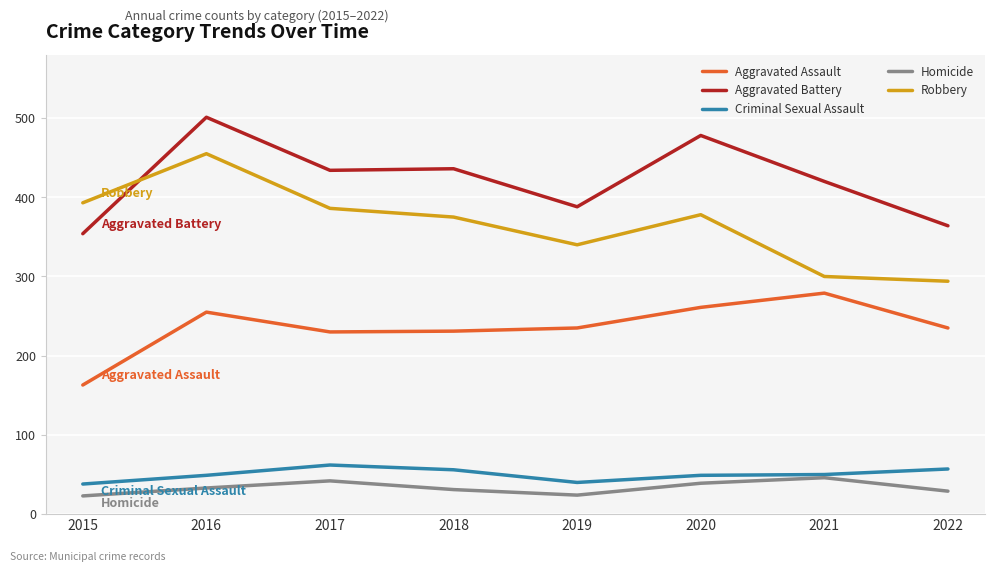

Which series changed the most between 2016 and 2018?

Robbery